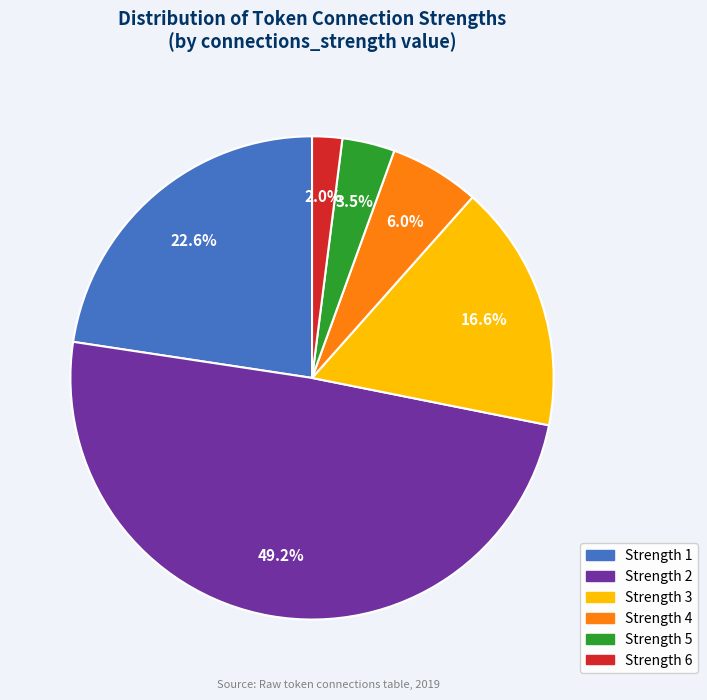

Is there a majority slice in this chart?

No